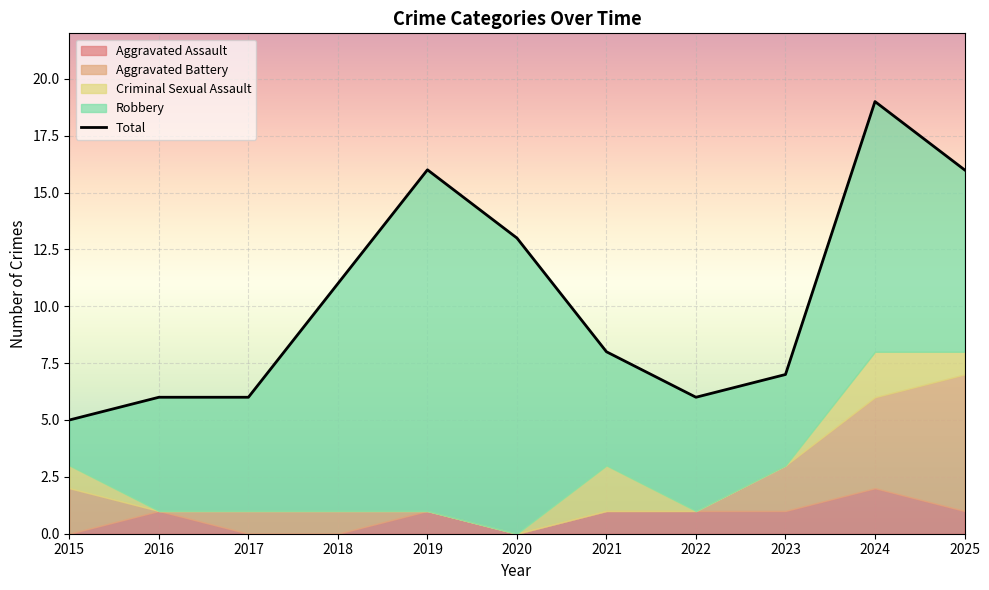

What is the value of the 5th point from the left?

16